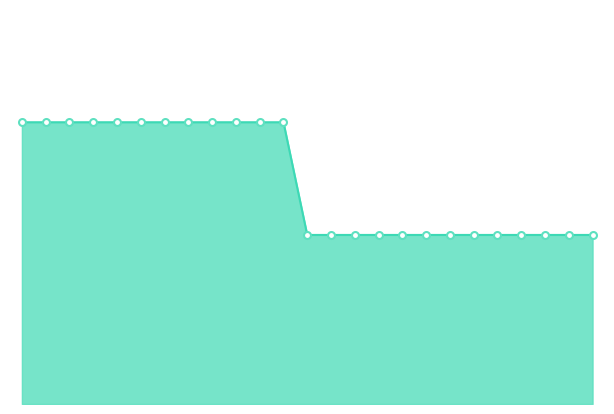

Does the chart display data point markers on the line(s)?

No